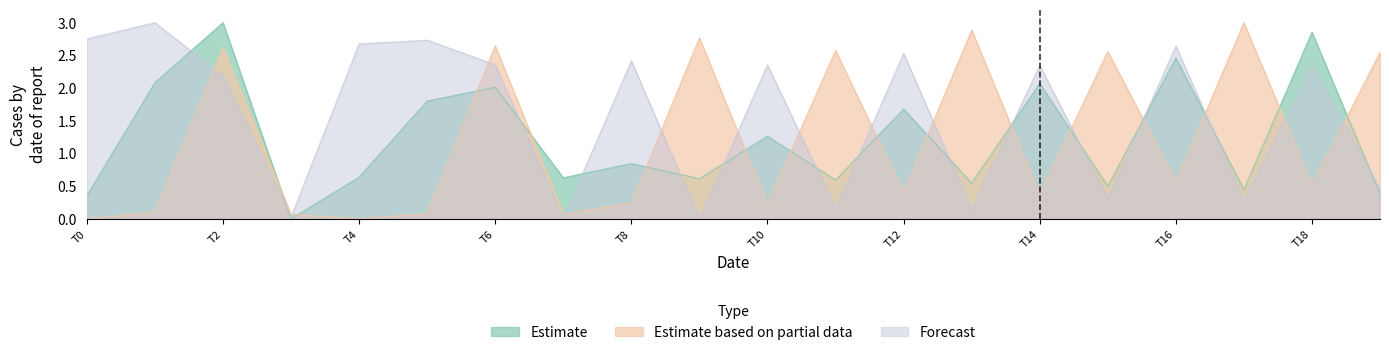

Is it true that Estimate equals 0.9 at T6?

False